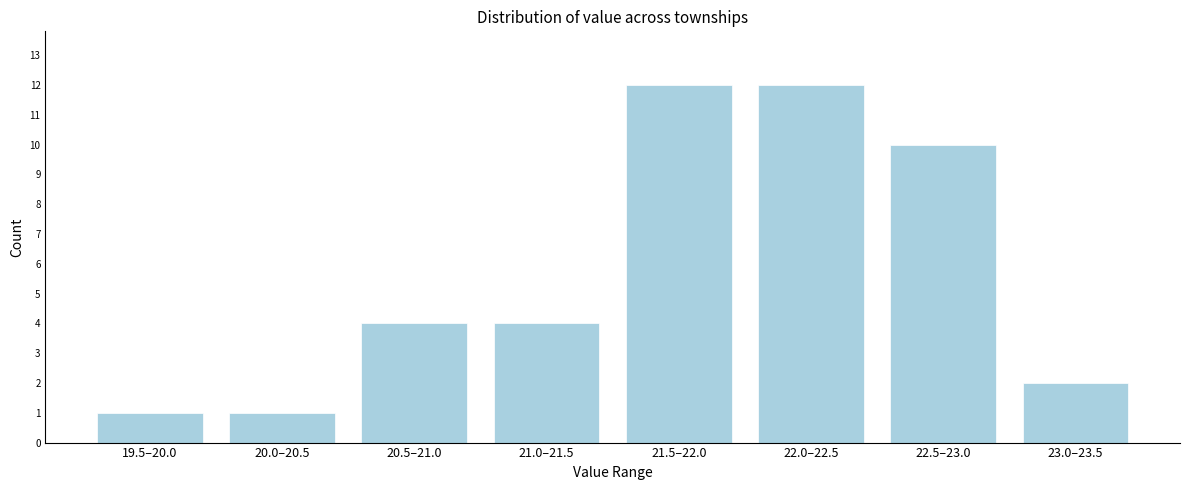

Reading left to right, transcribe all the data shown in this chart.

19.5–20.0=1	20.0–20.5=1	20.5–21.0=4	21.0–21.5=4	21.5–22.0=12	22.0–22.5=12	22.5–23.0=10	23.0–23.5=2